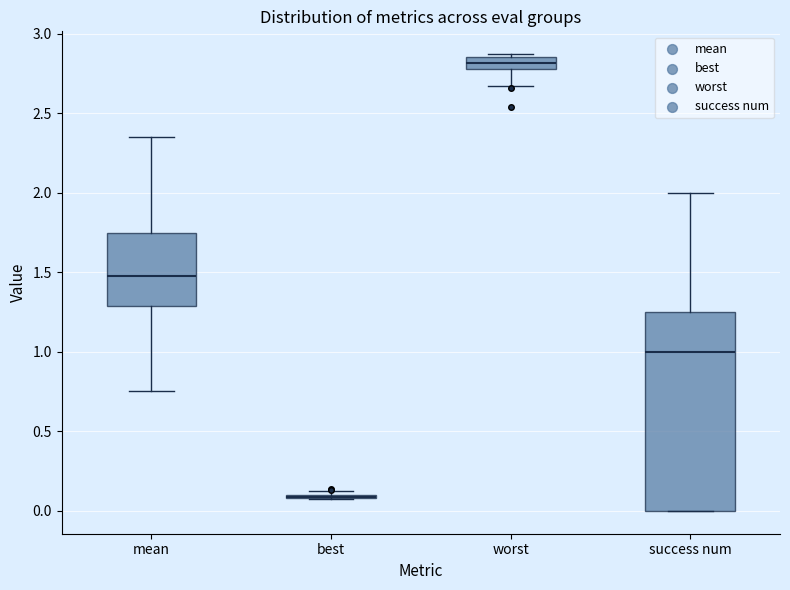

Which box is the tallest, from its lower edge to its upper edge?

success num